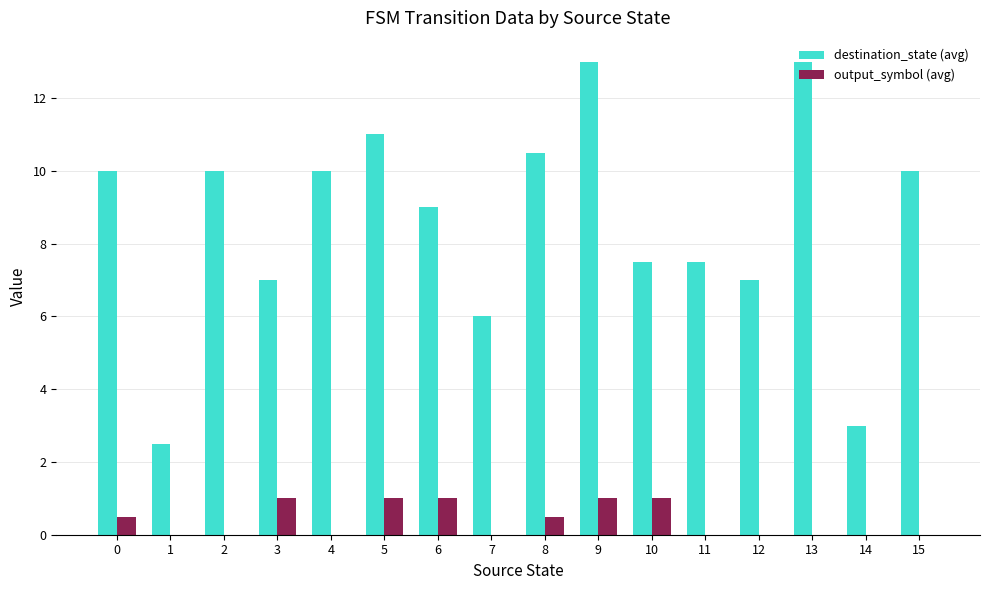

True or false: destination_state (avg) has a value of 6.0 at 7.

True